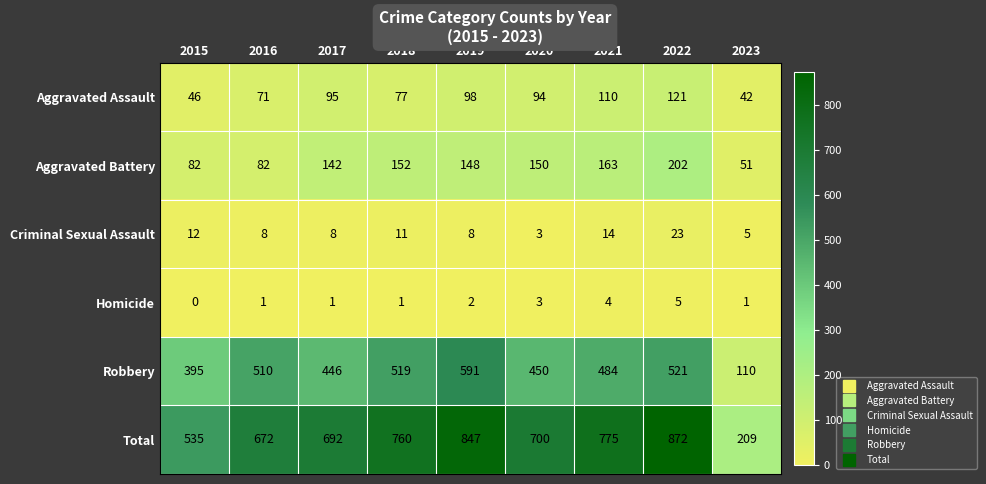

Count the number of categories in the chart.

9